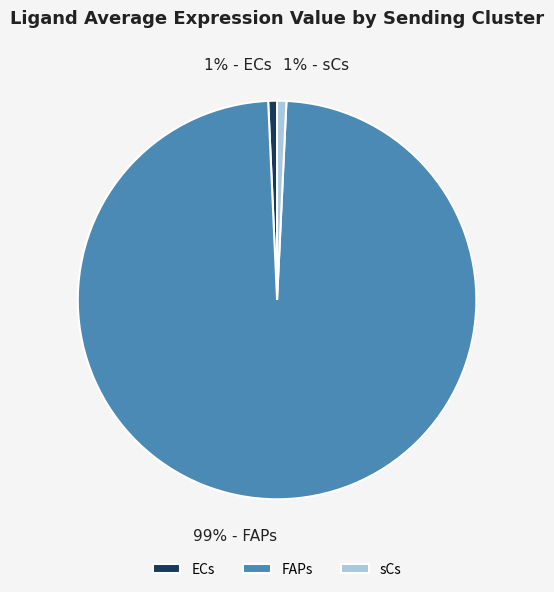

How many segments does this pie chart have?

3